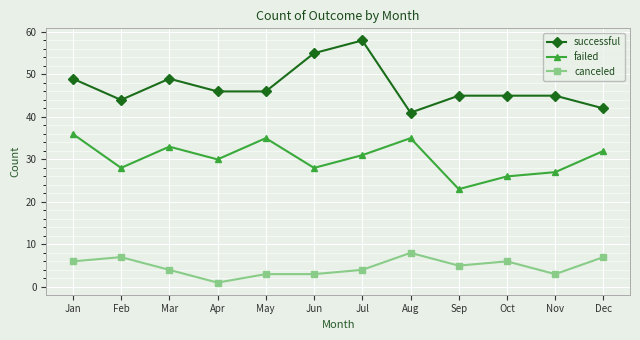

How many categories are shown in the chart?

12